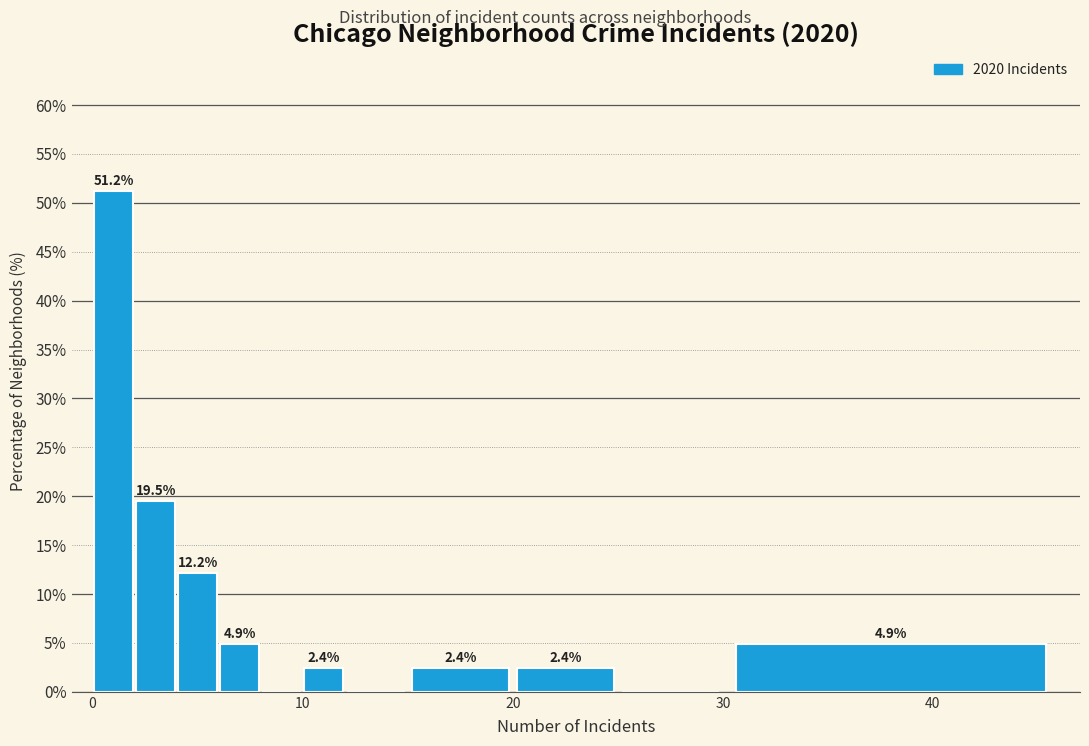

Read against the x-axis, roughly where is the centre of the tallest bar?

1